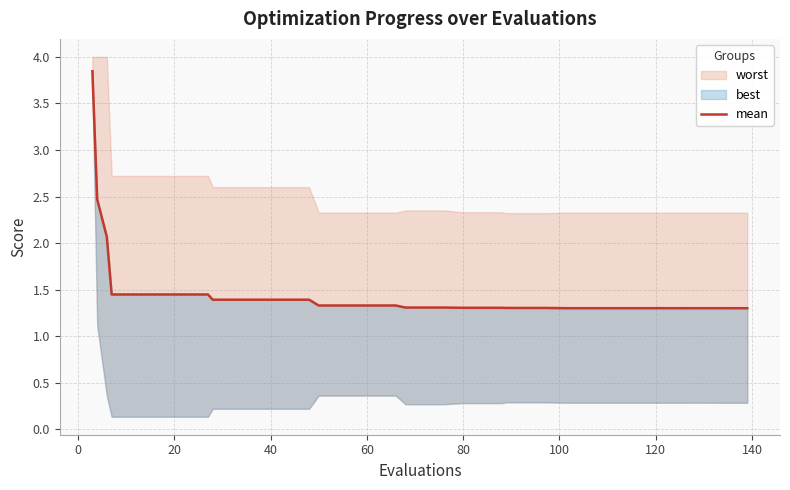

Reading right to left, what are all the values shown in this chart?

1.3	1.3	1.3	1.3	1.3	1.3	1.3	1.3	1.3	1.3	1.3	1.3	1.3	1.3	1.3	1.3	1.3	1.3	1.3	1.3	1.3	1.3	1.3	1.3	1.3	1.4	1.4	1.4	1.4	1.4	1.4	1.4	1.4	1.4	1.4	1.4	1.4	2.1	2.5	3.8